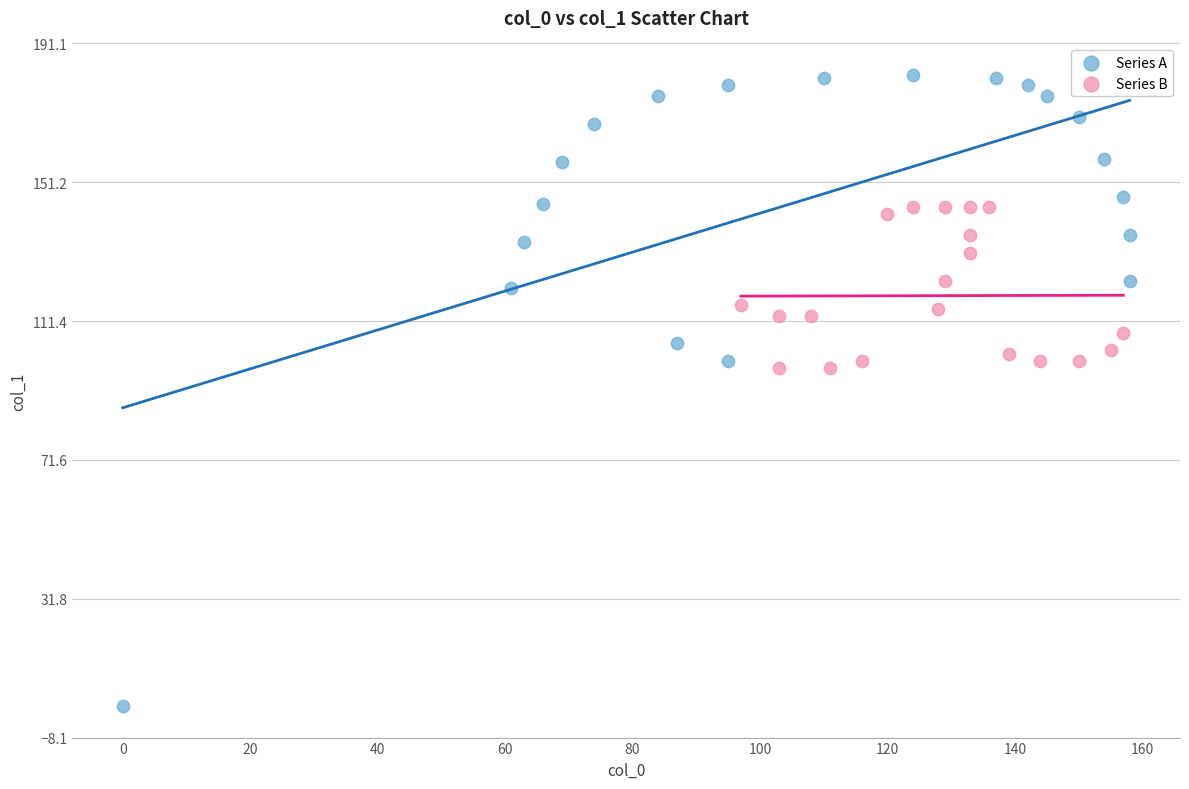

Which series contains the highest Y value?

Series A